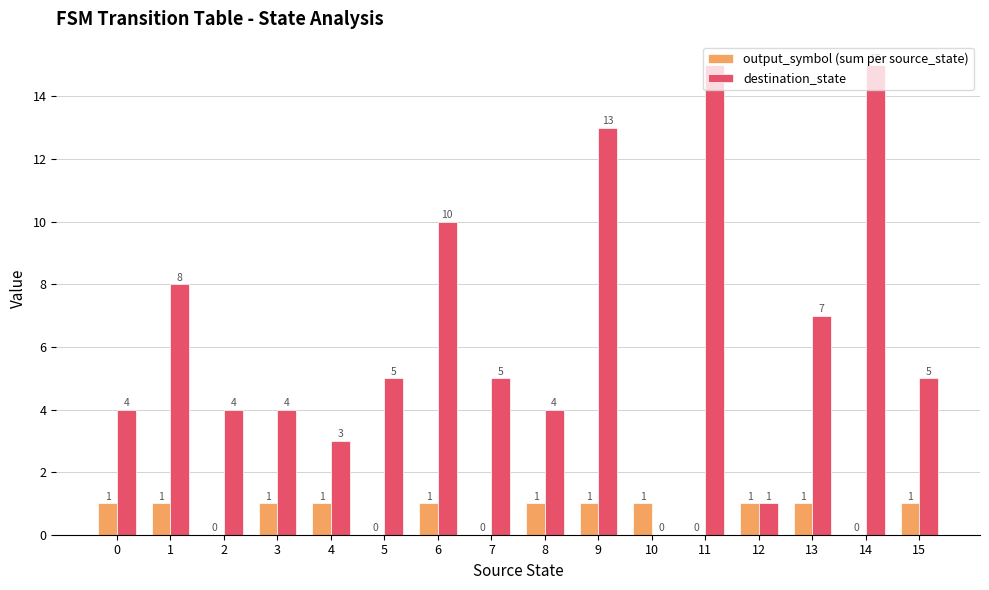

What is the sum of all output_symbol (sum per source_state) values?

11